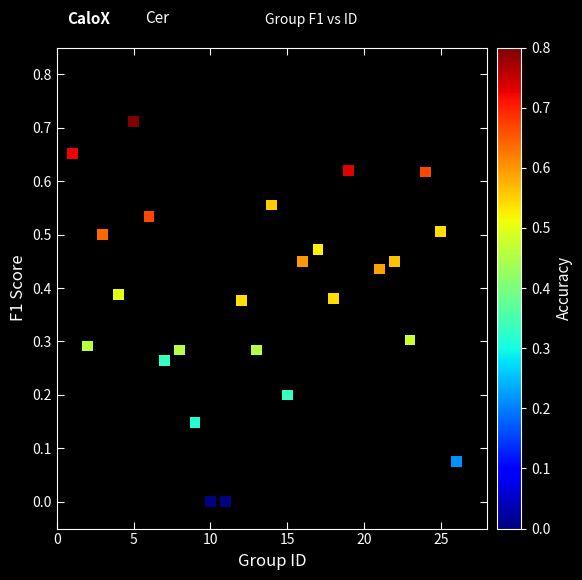

What is the range of X values (max minus min)?

25.0